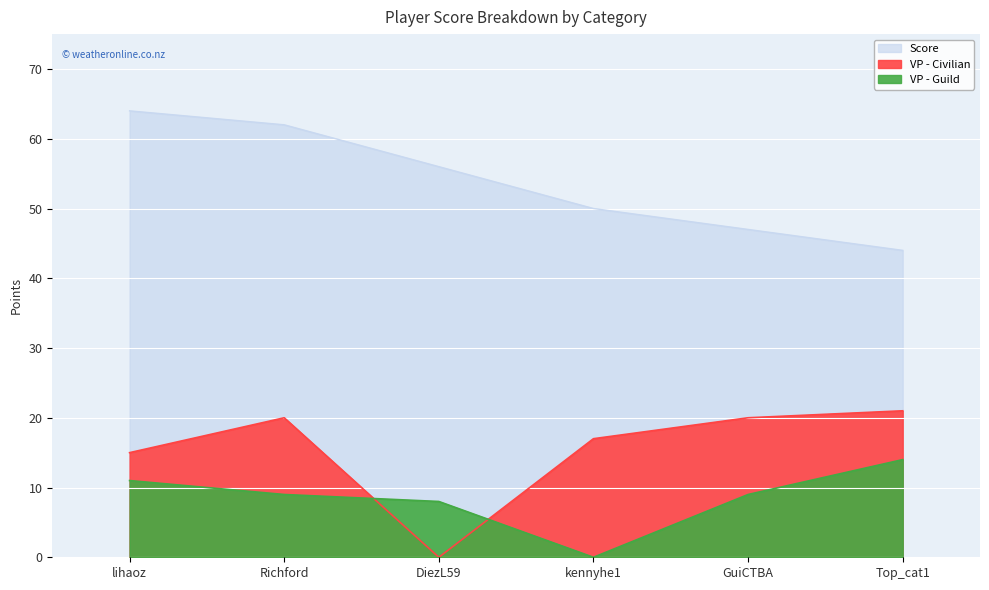

At which category does VP - Guild reach its first local valley?

kennyhe1